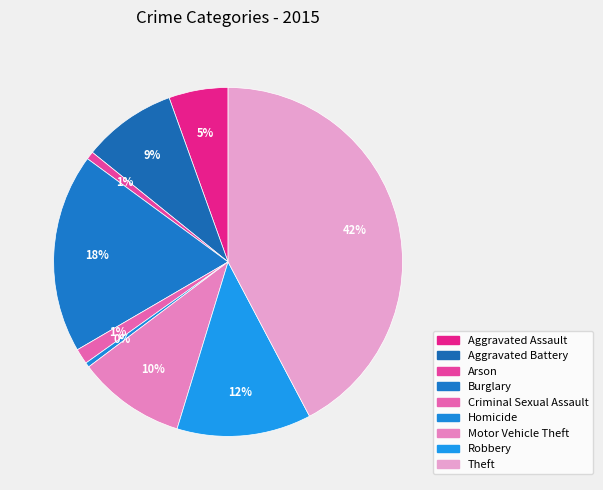

Does any single category account for the majority?

No